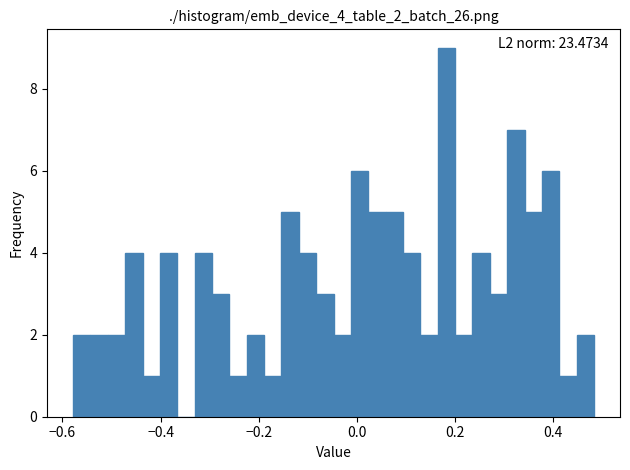

Read against the x-axis, roughly where is the centre of the tallest bar?

0.18